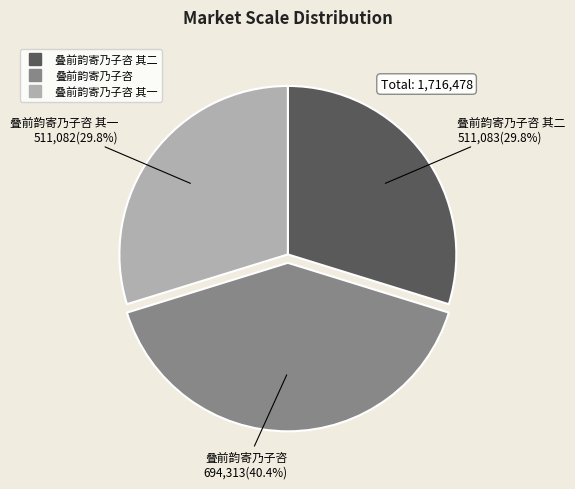

Is there a majority slice in this chart?

No